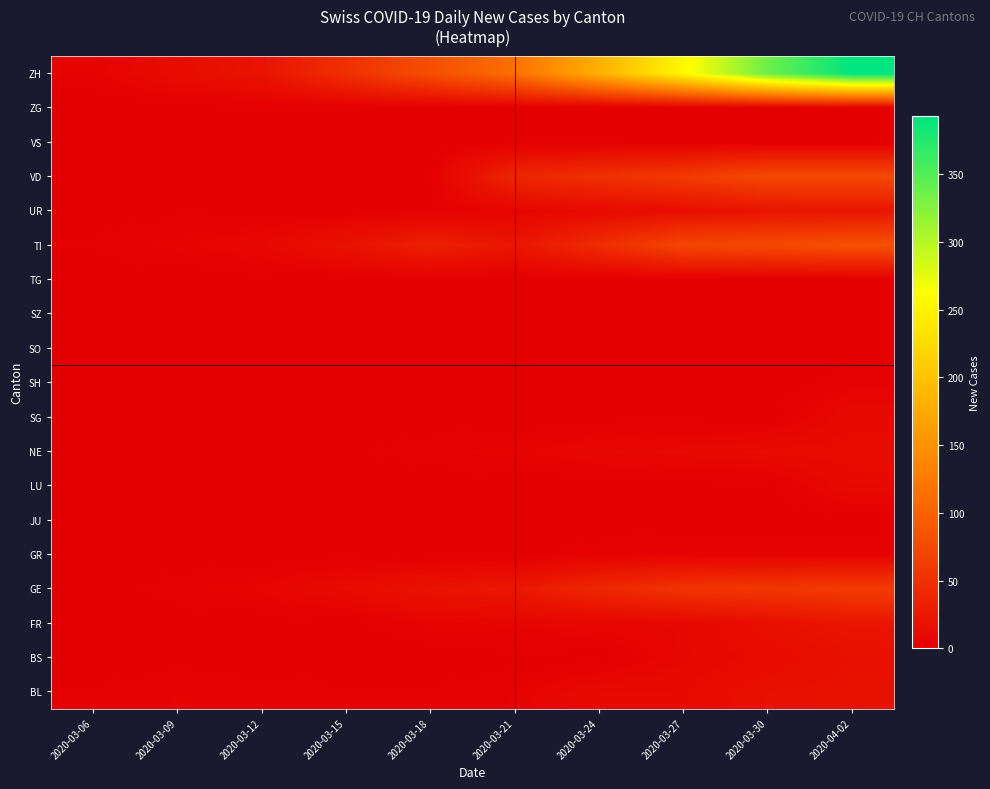

What is the difference between the highest and lowest values at 2020-03-06?

4